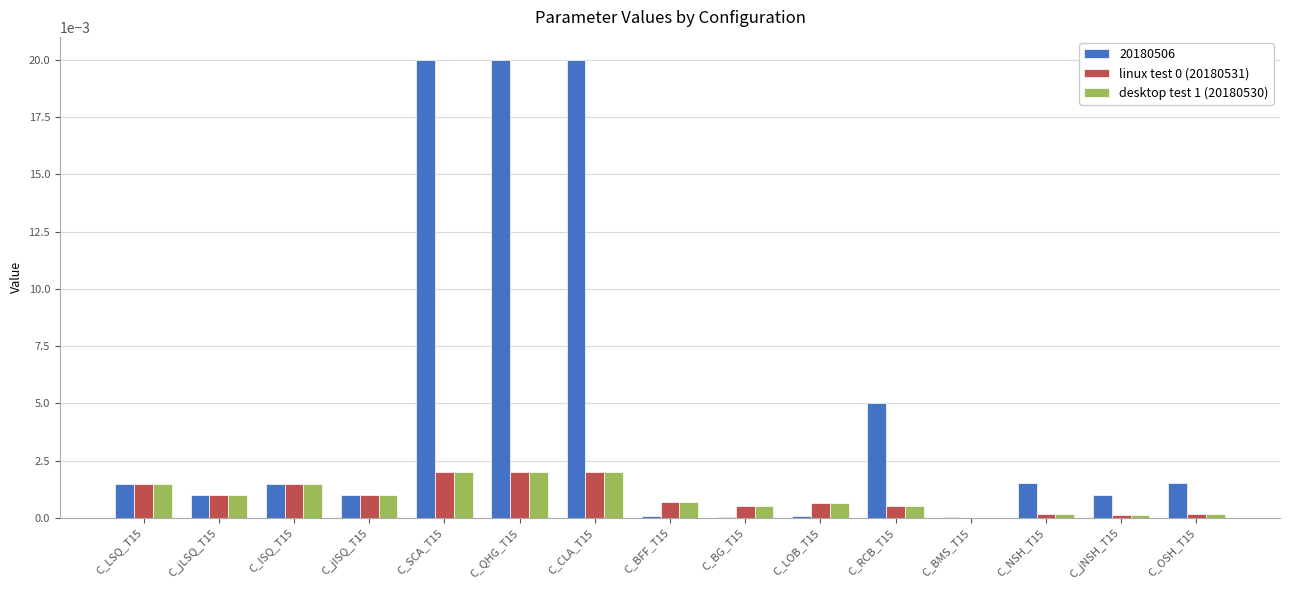

The linux test 0 (20180531) series shows 0.0 at C_SCA_T15. True or false?

True